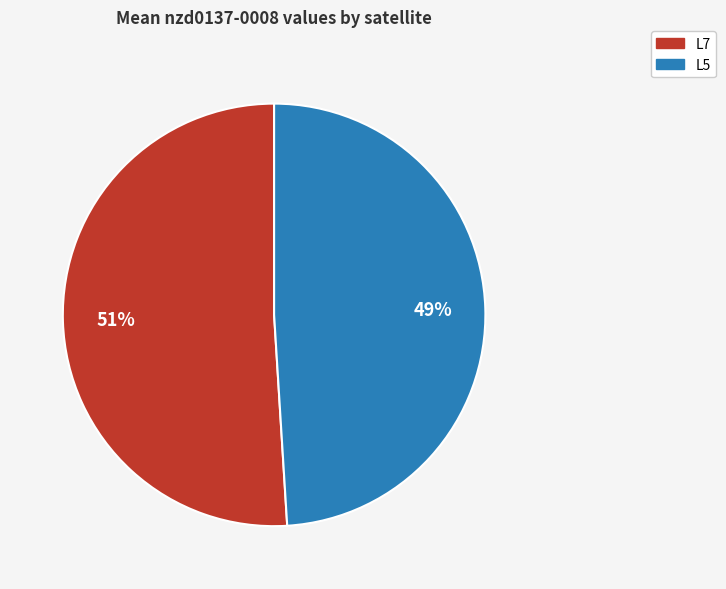

Which has a higher value, L5 or L7?

L7